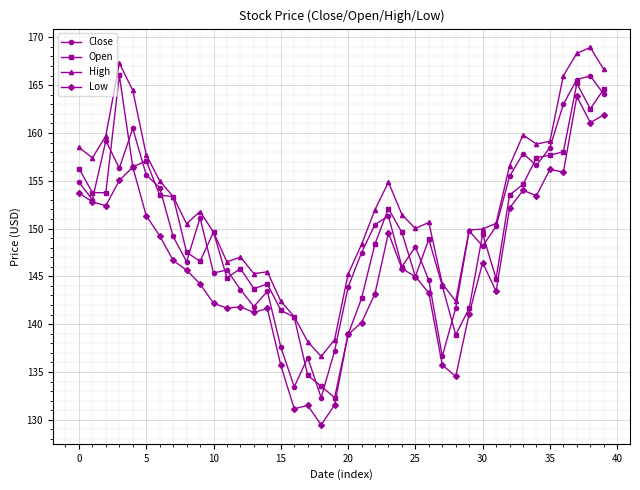

True or false: Low and High intersect in this chart.

False